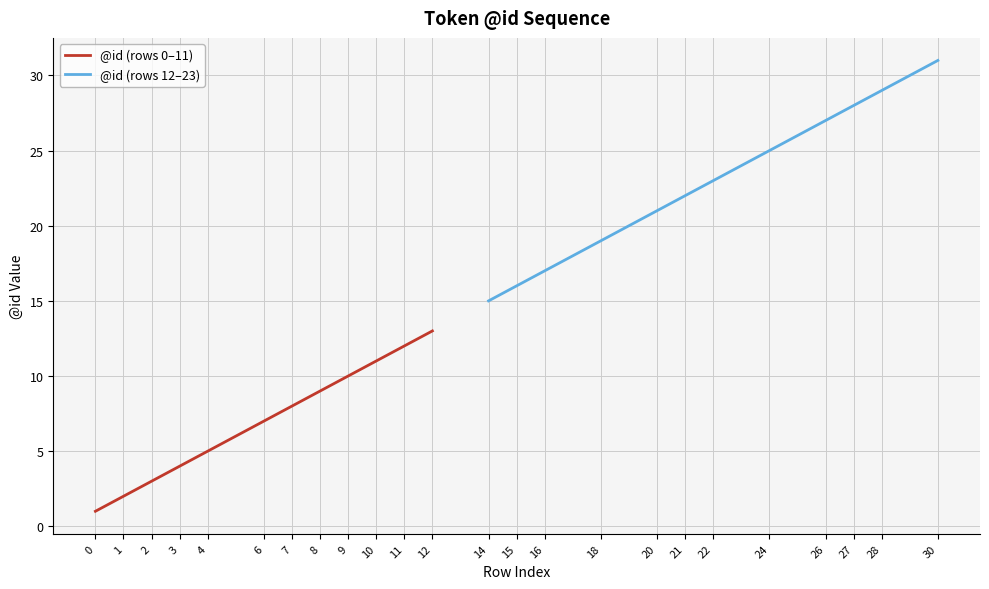

The value of @id (rows 0–11) at 10 is 18. True or false?

False